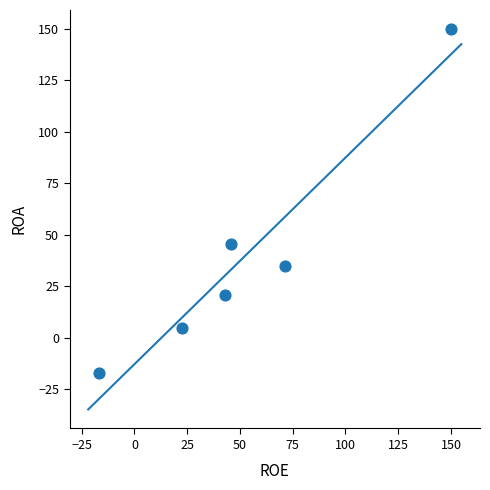

What is the range of Y values (max minus min)?

166.8